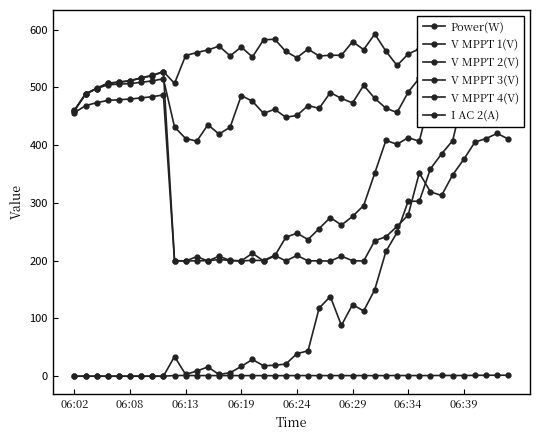

Is the value of V MPPT 2(V) at 25 greater than the value of V MPPT 3(V) at 06:24?

Yes